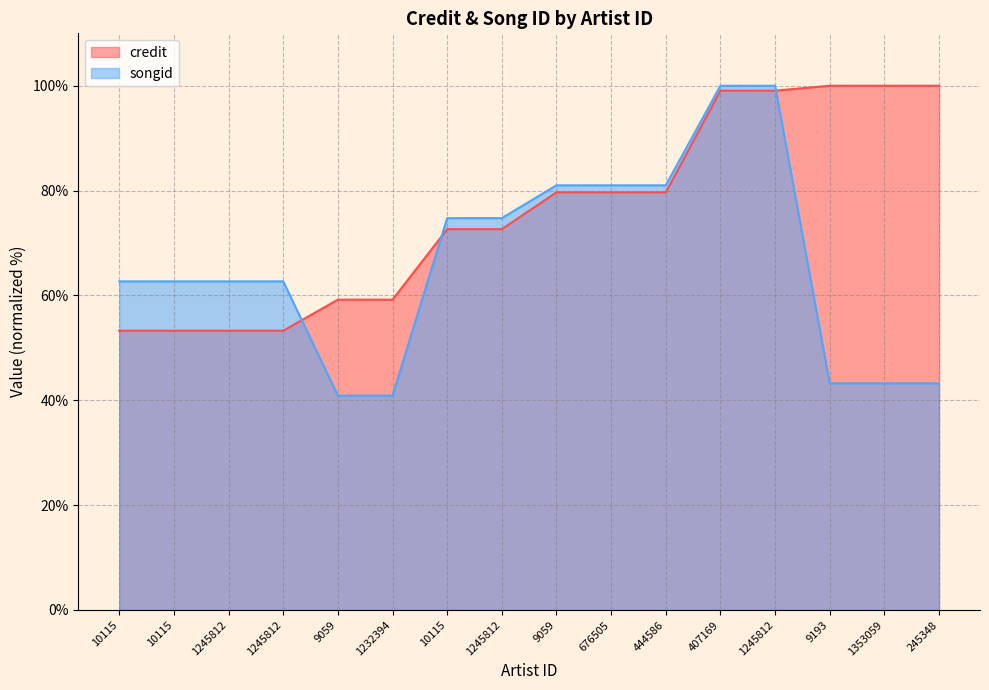

What is the difference between the highest and lowest values at 676505?

1.3